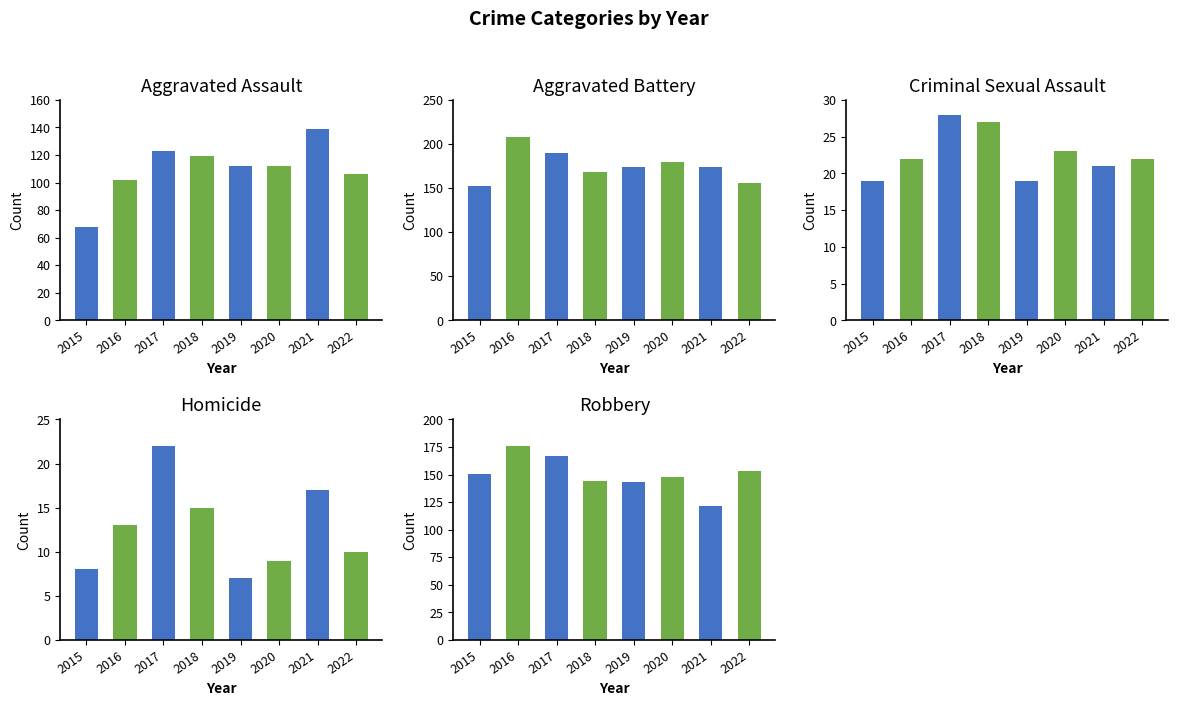

At which label is Robbery closest to 149?

2020